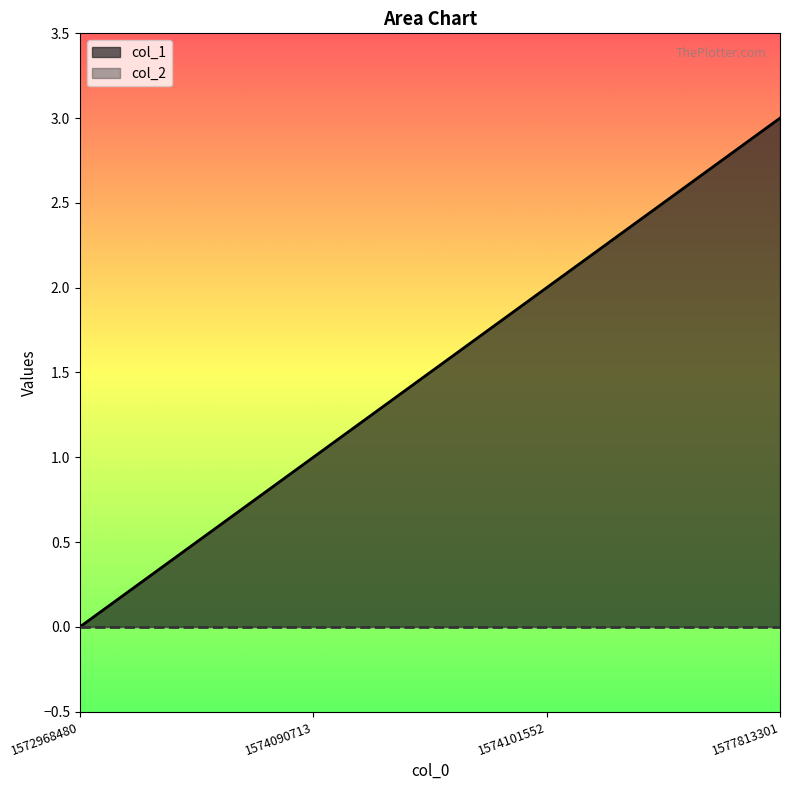

True or false: there are more than 0 points higher than both neighbors.

False